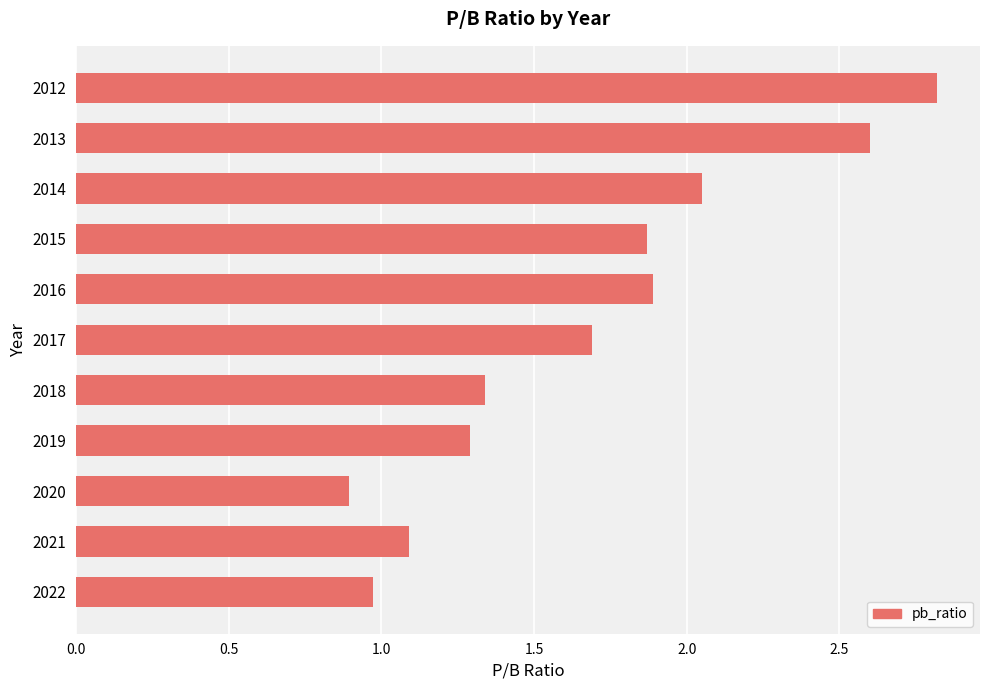

What is the average value?

1.7